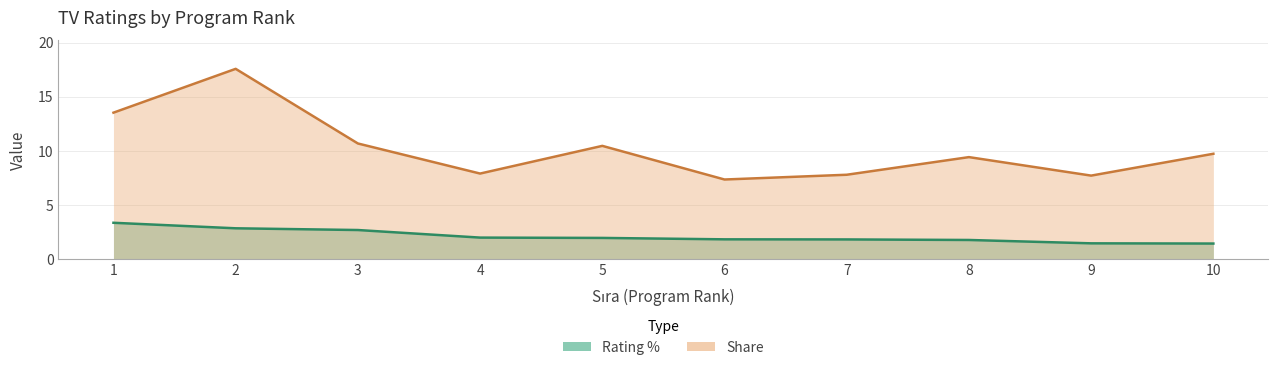

List the series in order of their peak value, lowest first.

Rating %, Share